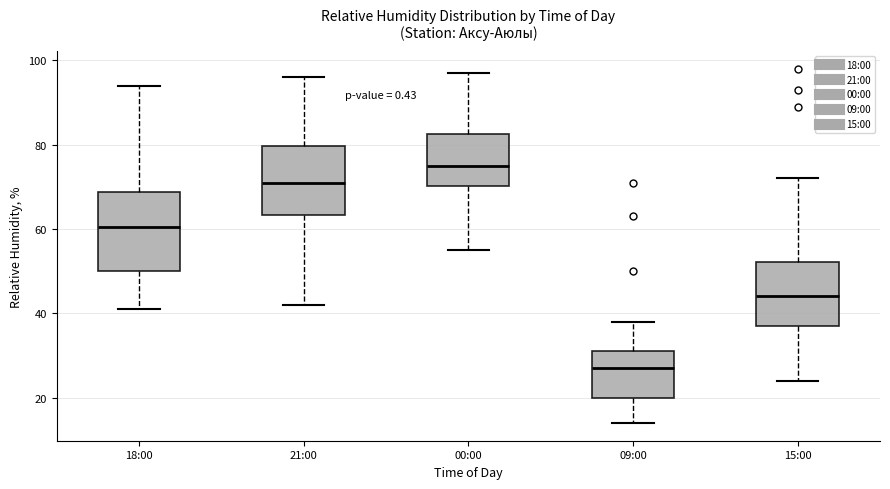

Reading left to right, read every box against the y-axis: the position of its median line, the range the box covers, and the ends of its whiskers. The values are not printed on the chart, so give them approximately, as read against the axis.

18:00: median 60, box 50 to 68, whiskers 42 to 94
21:00: median 72, box 64 to 80, whiskers 42 to 96
00:00: median 76, box 70 to 82, whiskers 56 to 98
09:00: median 28, box 20 to 32, whiskers 14 to 38
15:00: median 44, box 38 to 52, whiskers 24 to 72